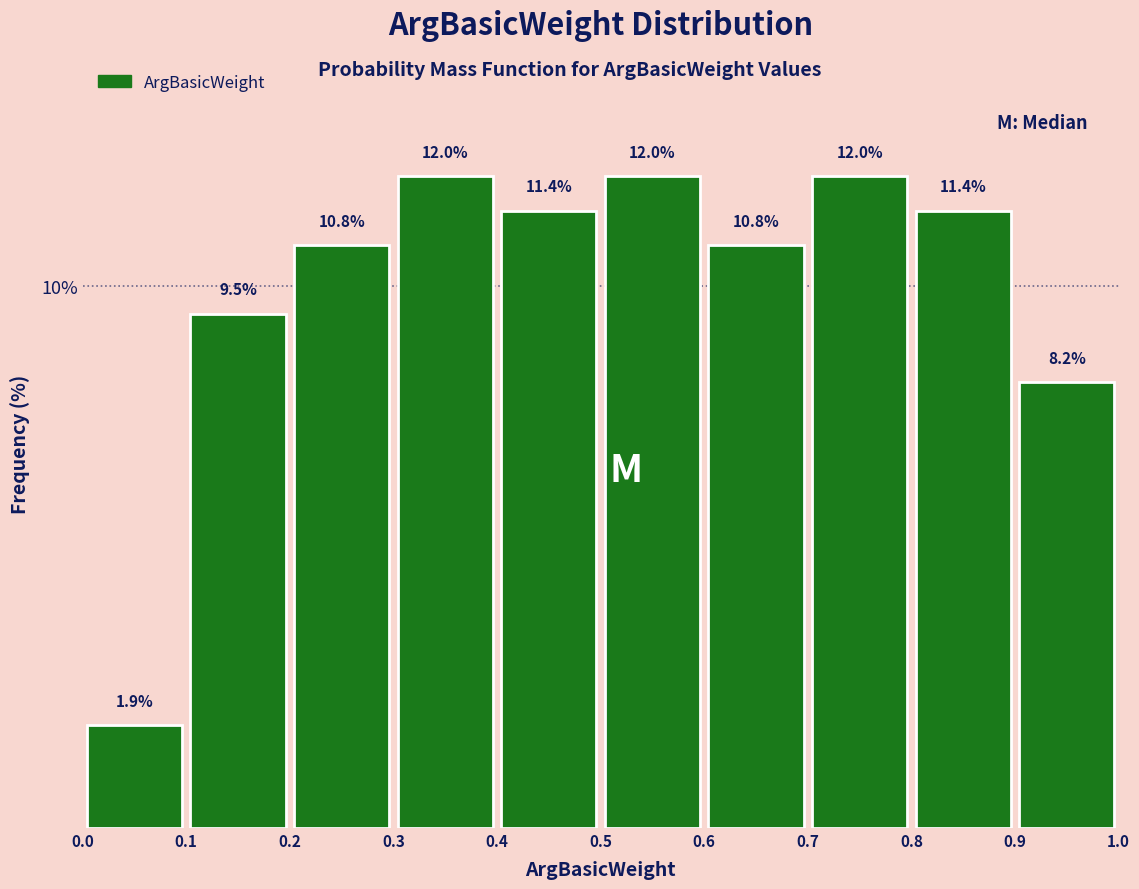

Reading left to right, list every bar in this chart as the range it spans on the x-axis followed by its height.

0.0 to 0.1: 1.9
0.1 to 0.2: 9.5
0.2 to 0.3: 10.8
0.3 to 0.4: 12.0
0.4 to 0.5: 11.4
0.5 to 0.6: 12.0
0.6 to 0.7: 10.8
0.7 to 0.8: 12.0
0.8 to 0.9: 11.4
0.9 to 1.0: 8.2